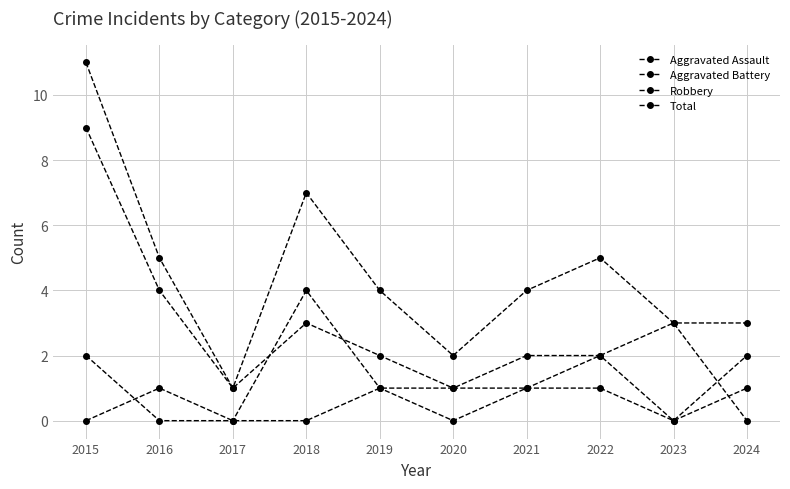

How many positive values does the Robbery series have?

9